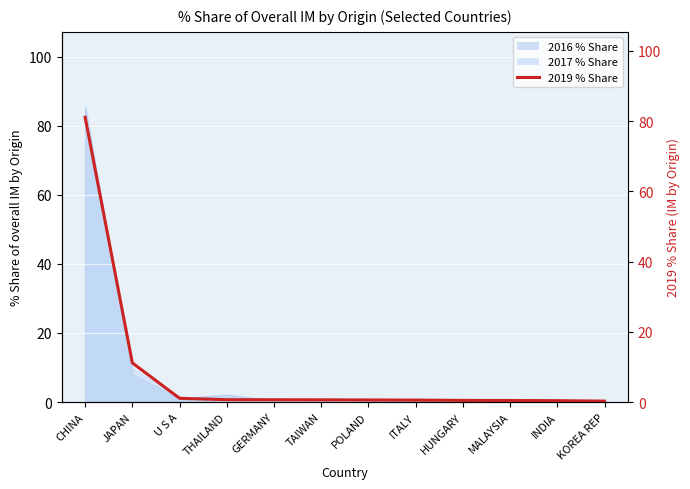

Which label corresponds to the smallest value in the chart?

KOREA REP